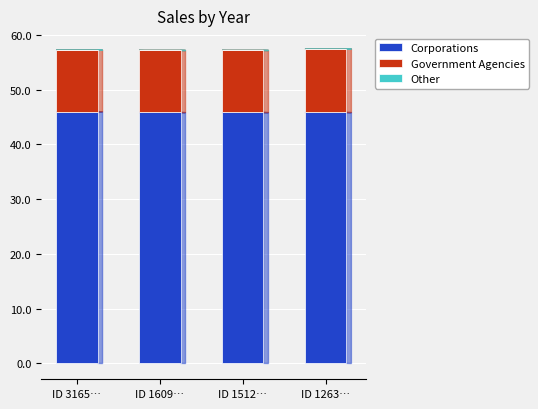

The Corporations series shows 66.0 at ID 1512…. True or false?

False